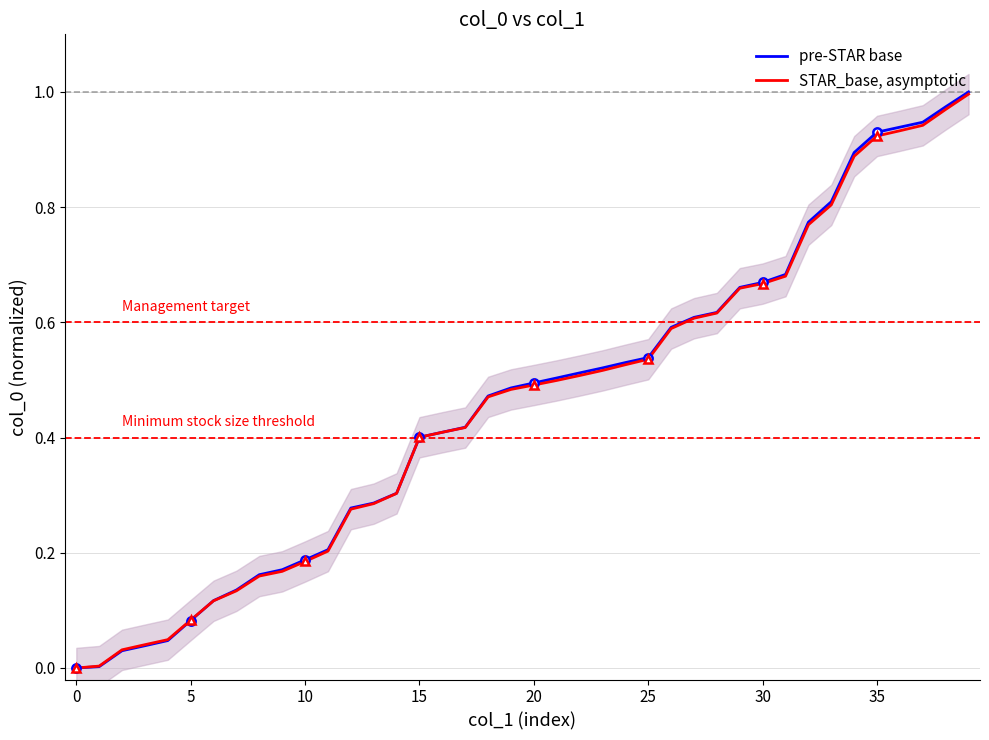

What is the difference between the STAR_base, asymptotic values at 20 and 30?

0.2